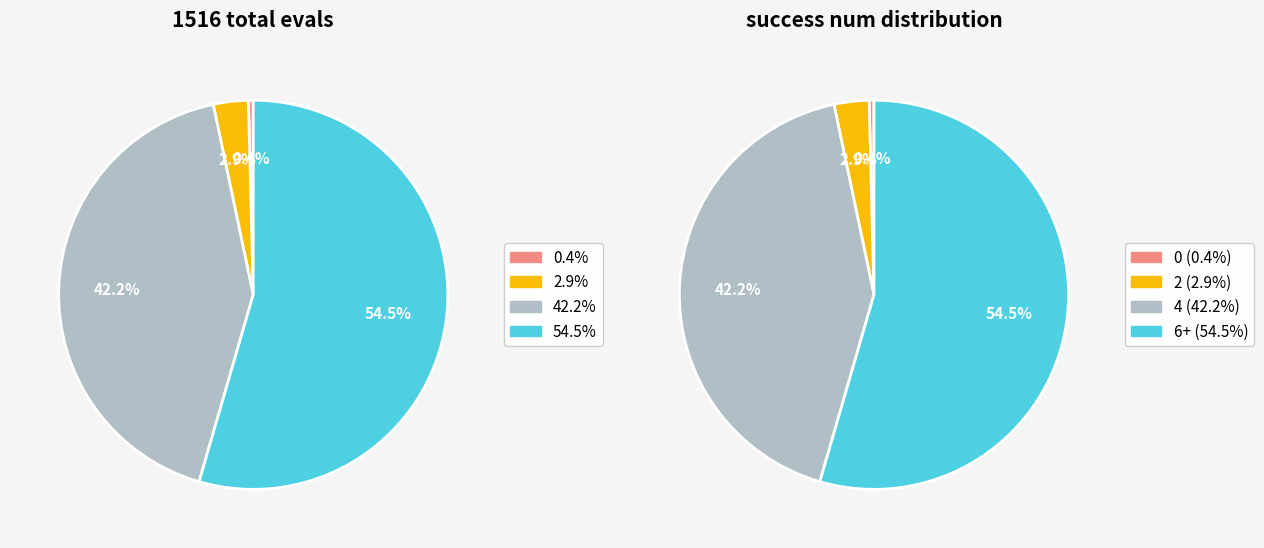

Which has a higher value, 2 or 0?

2